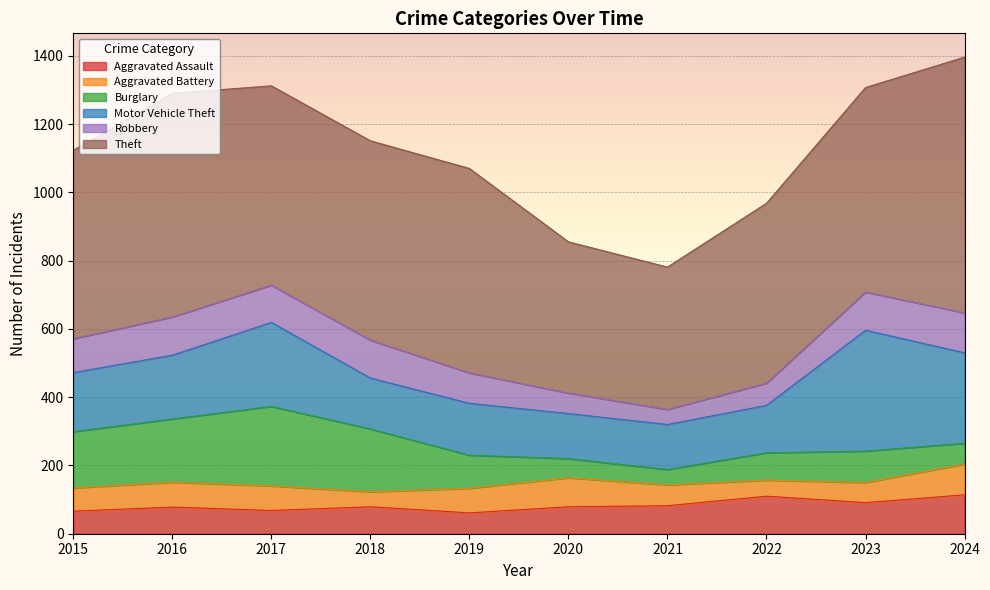

The Burglary series shows 61 at 2024. True or false?

True